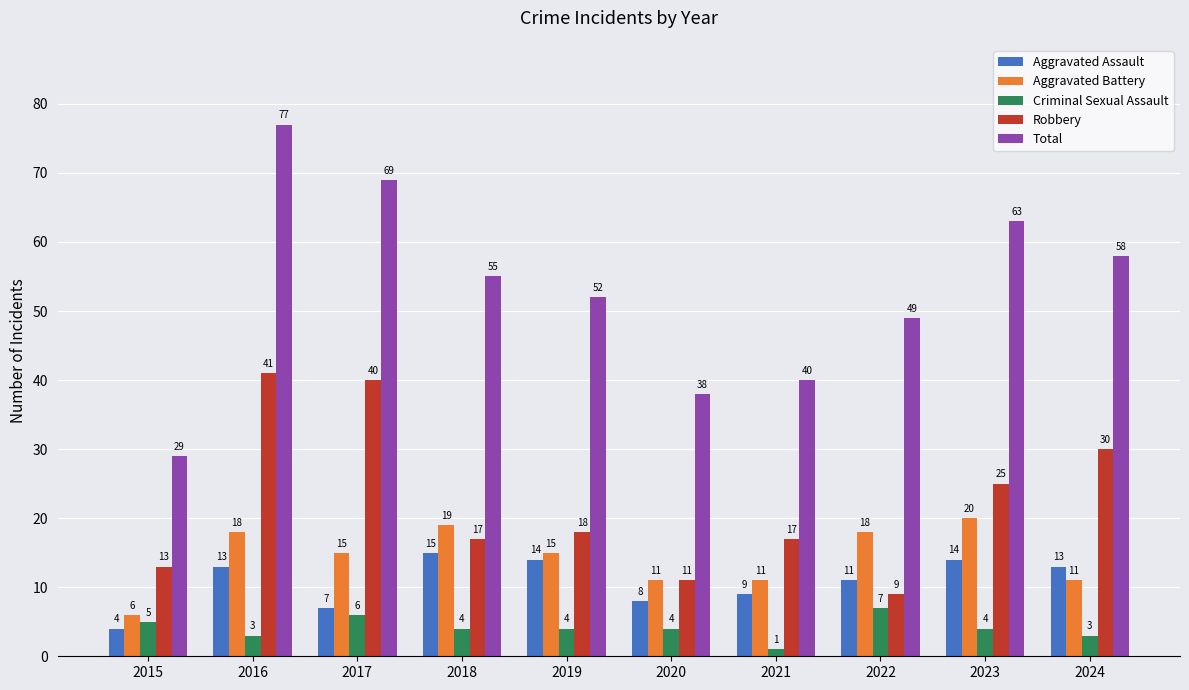

How many bars are there in each group?

5